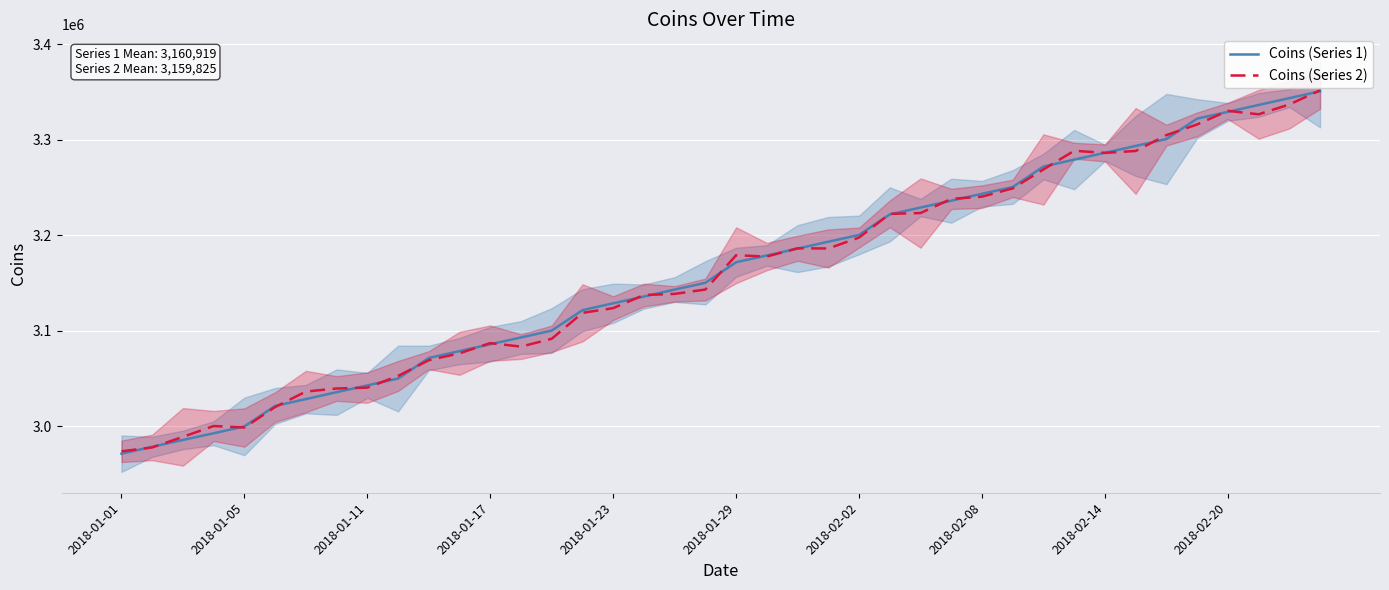

The value of Coins (Series 2) at 13 is 3083257.0. True or false?

True